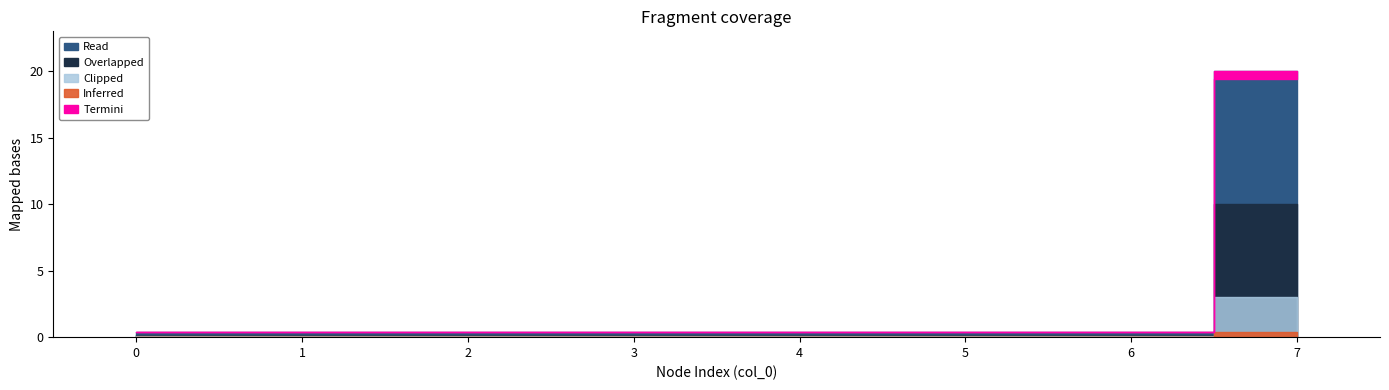

What is the sum of all values?

22.8